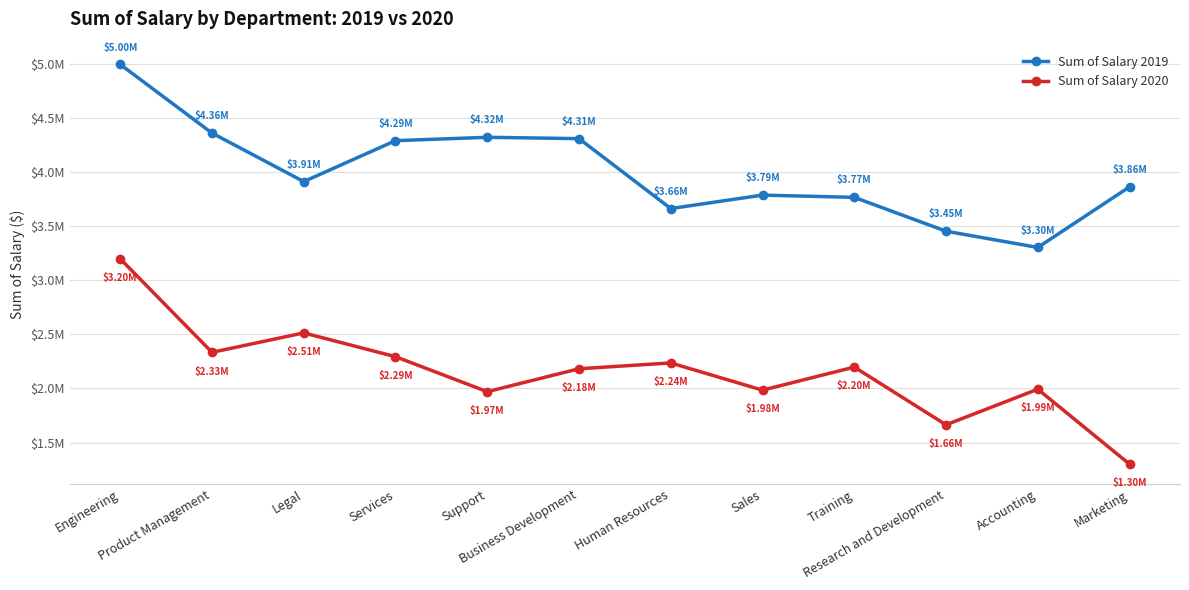

Does the chart have visible grid lines?

Yes